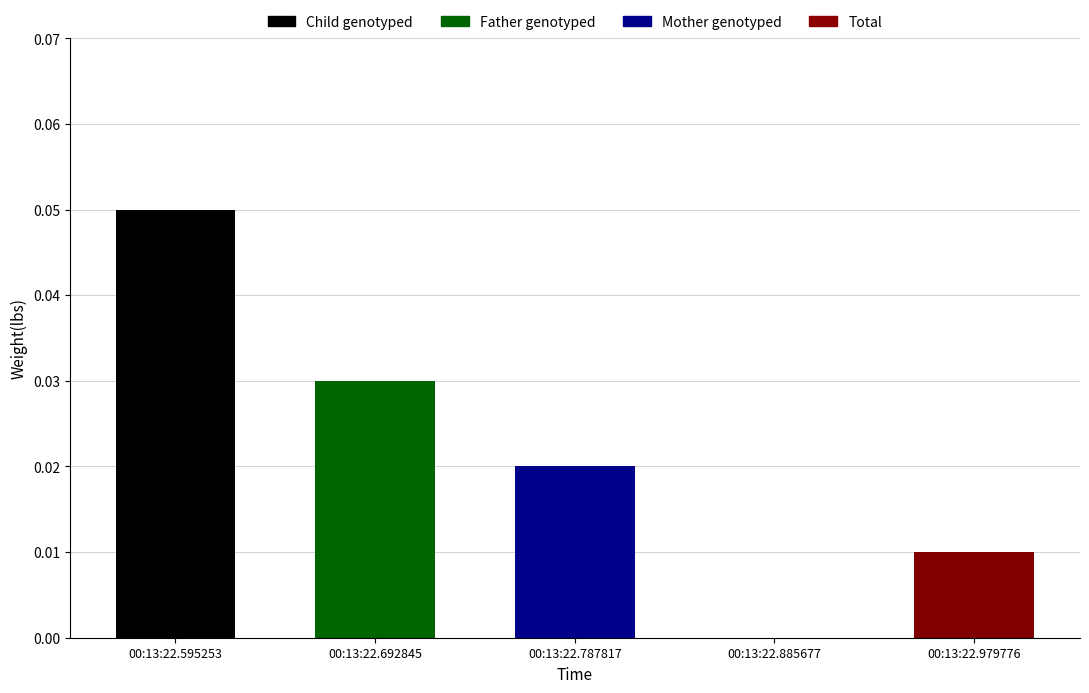

How many values are between 0 and 1?

5